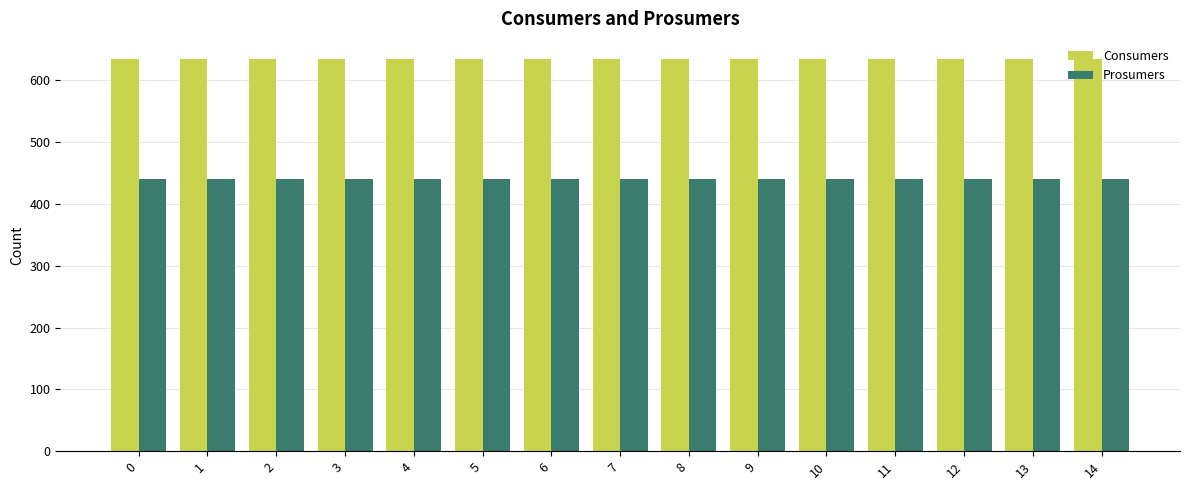

Reading right to left, extract all data points from this chart.

Consumers: 635	635	635	635	635	635	635	635	635	635	635	635	635	635	635
Prosumers: 440	440	440	440	440	440	440	440	440	440	440	440	440	440	440